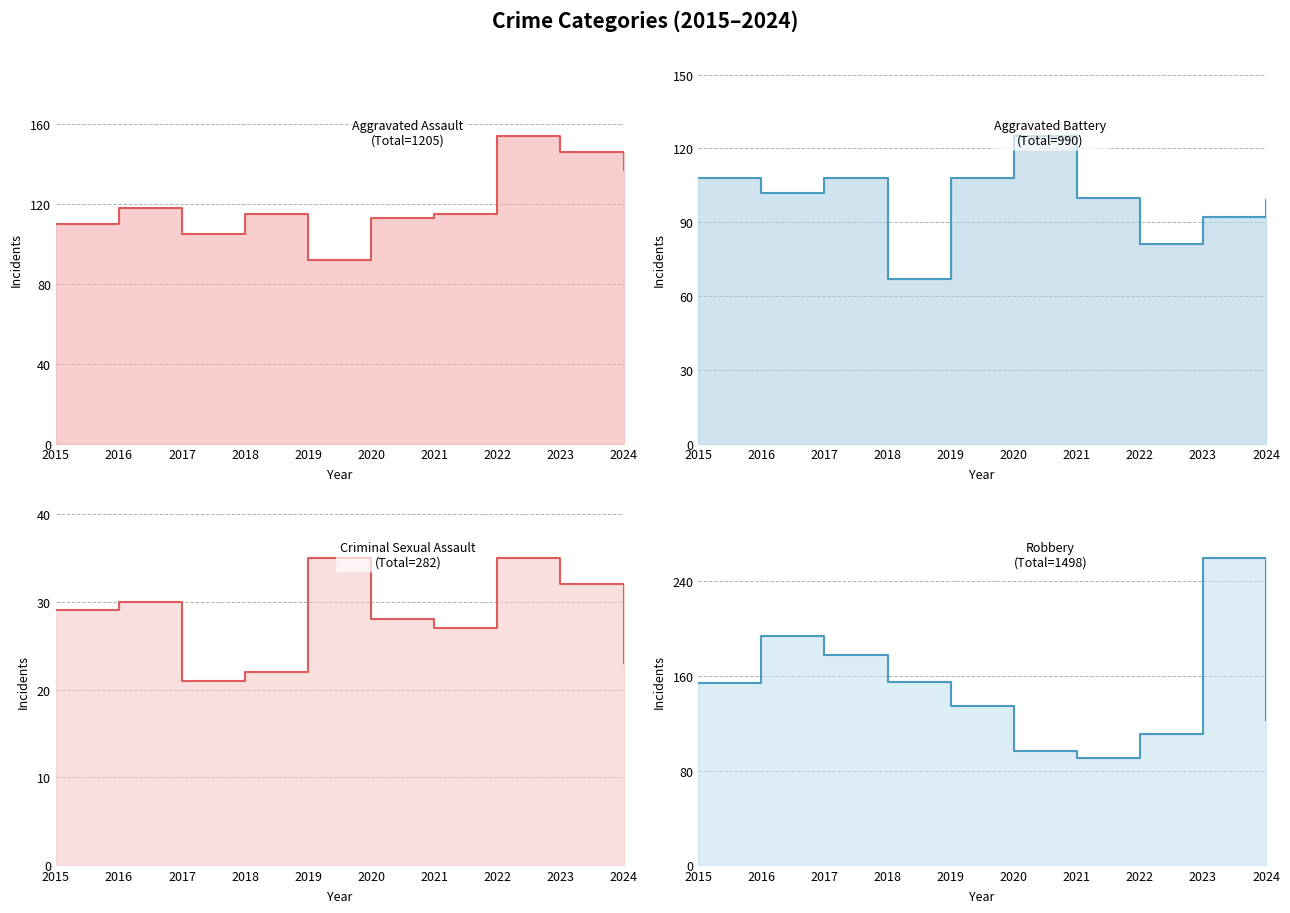

How many interior local peaks does the Criminal Sexual Assault series have?

3